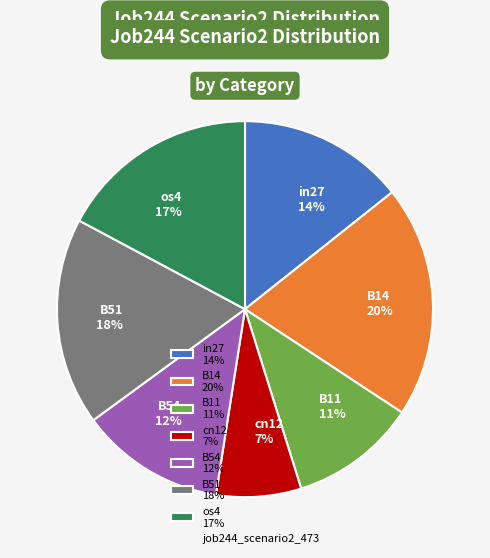

To the nearest percent, what is the combined percentage of cn12 and B51?

25%